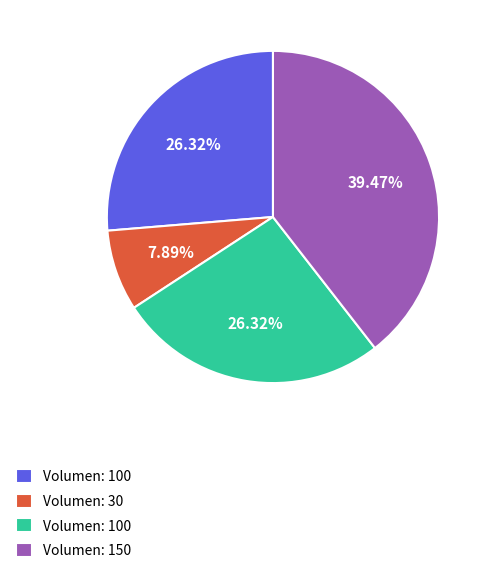

Does any single category account for the majority?

No